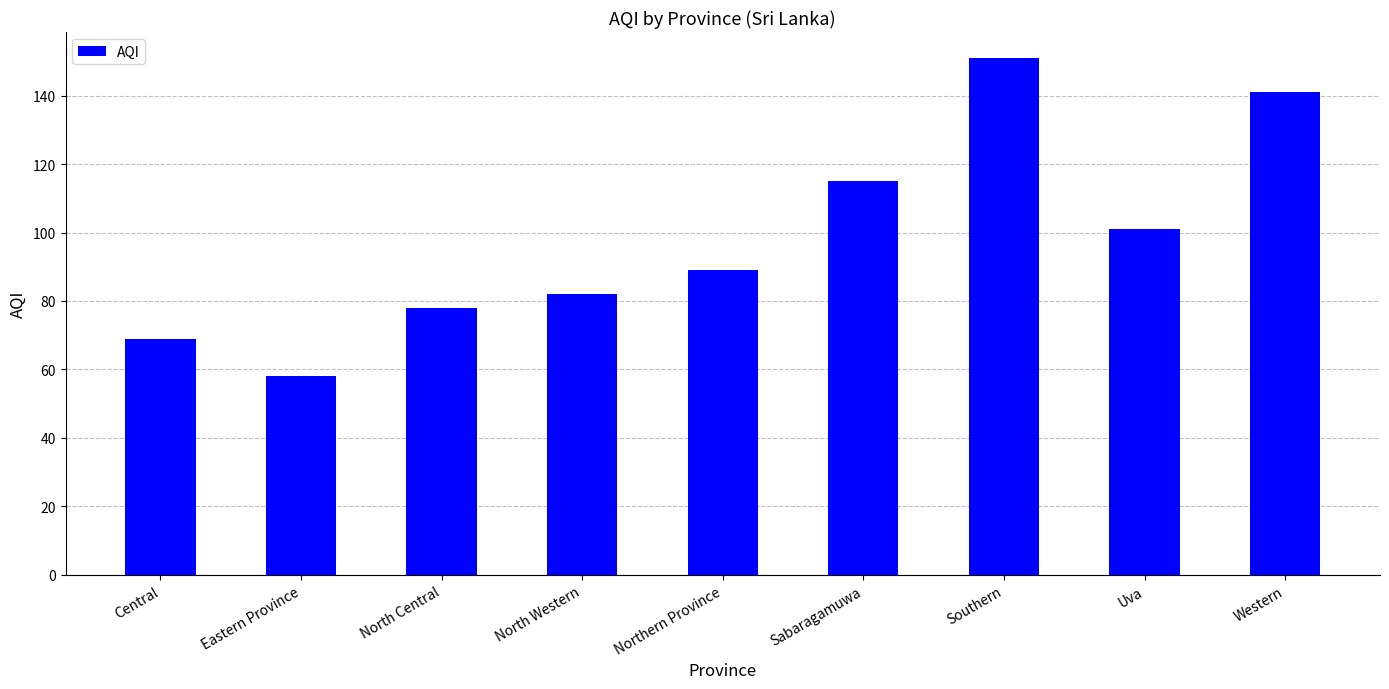

List the labels in order of value, smallest first.

Eastern Province, Central, North Central, North Western, Northern Province, Uva, Sabaragamuwa, Western, Southern